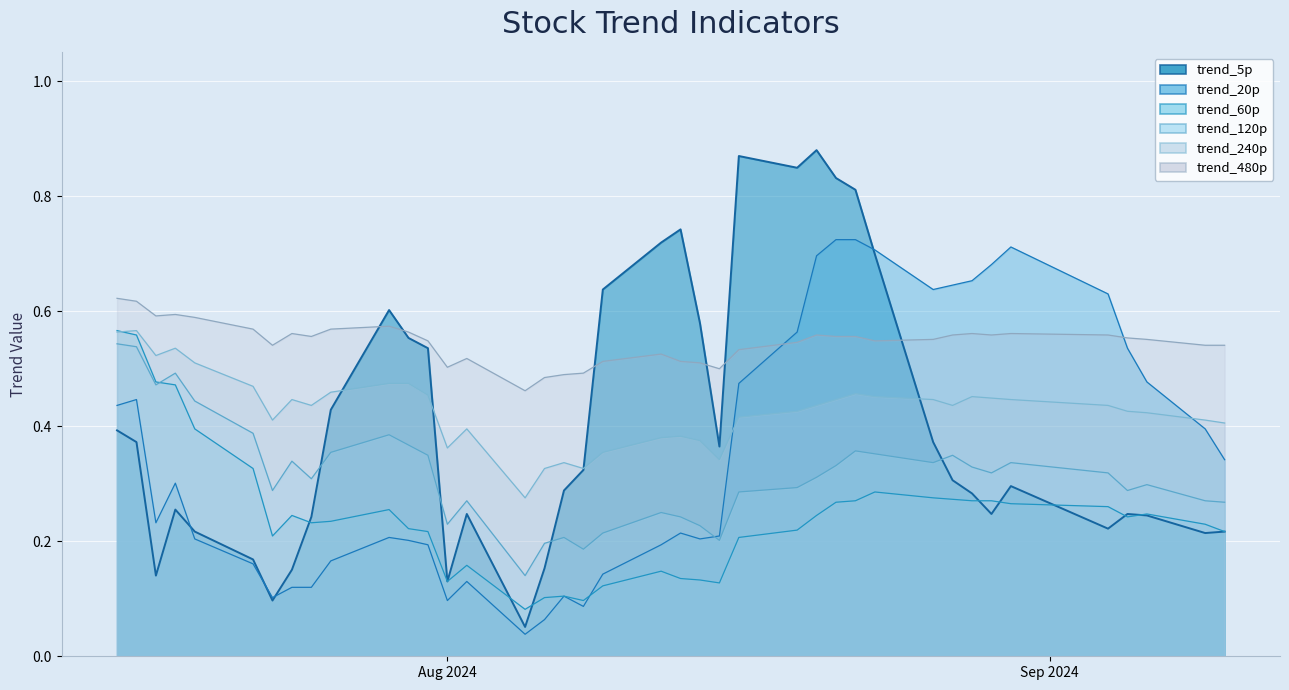

Which series has the largest range (max minus min)?

trend_5p